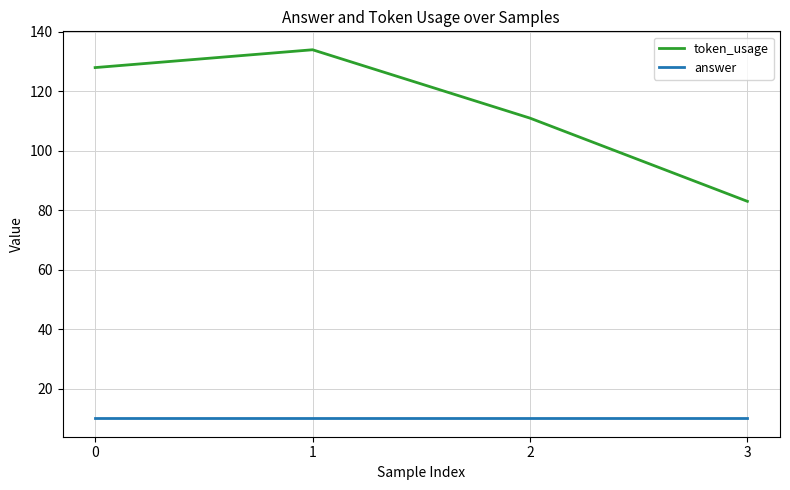

True or false: answer and token_usage intersect in this chart.

False